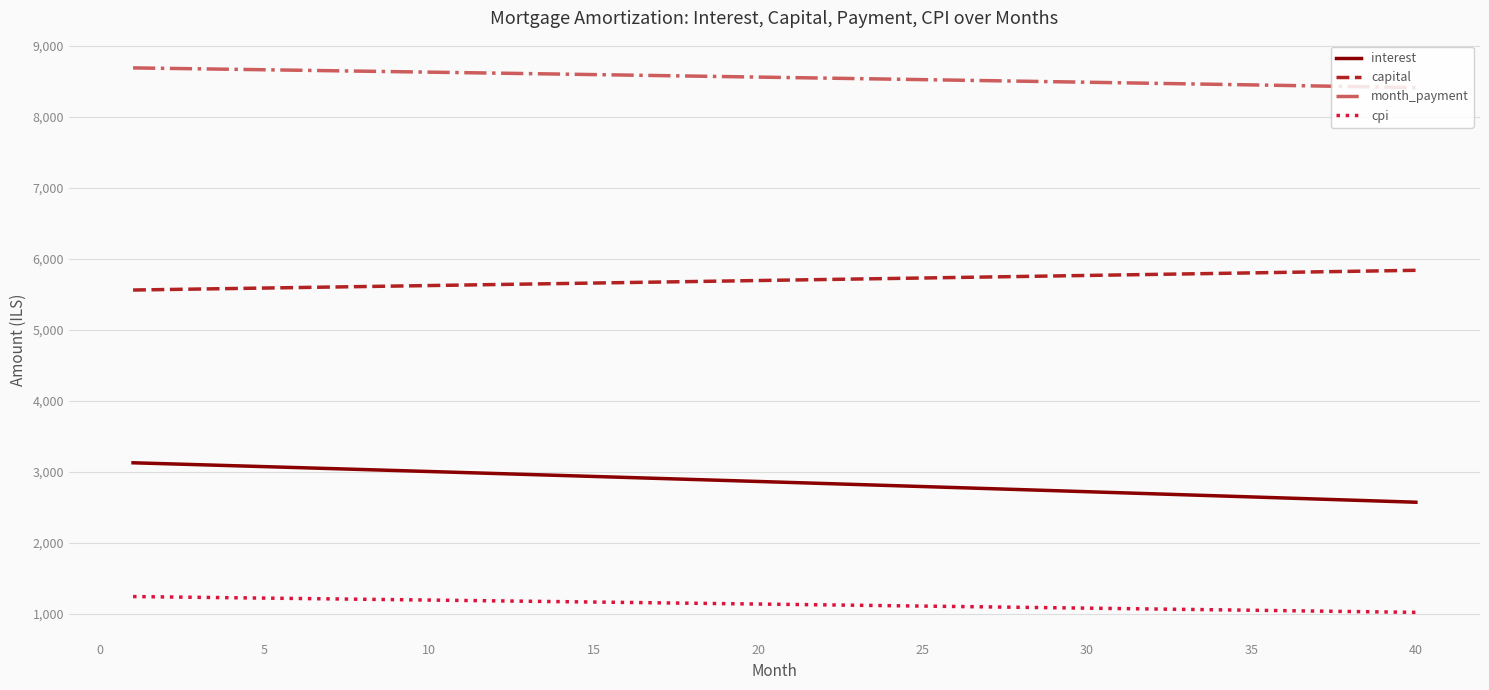

Which series has the largest total across all categories?

month_payment